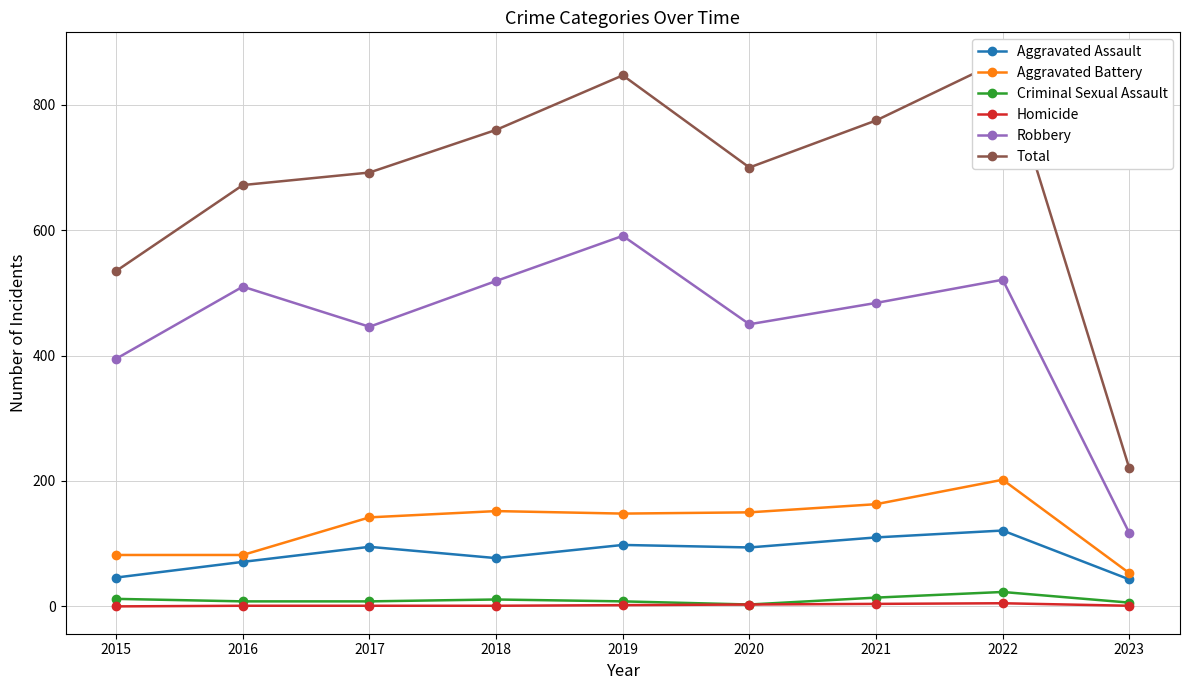

True or false: Criminal Sexual Assault has more than 1 points higher than both neighbors.

True